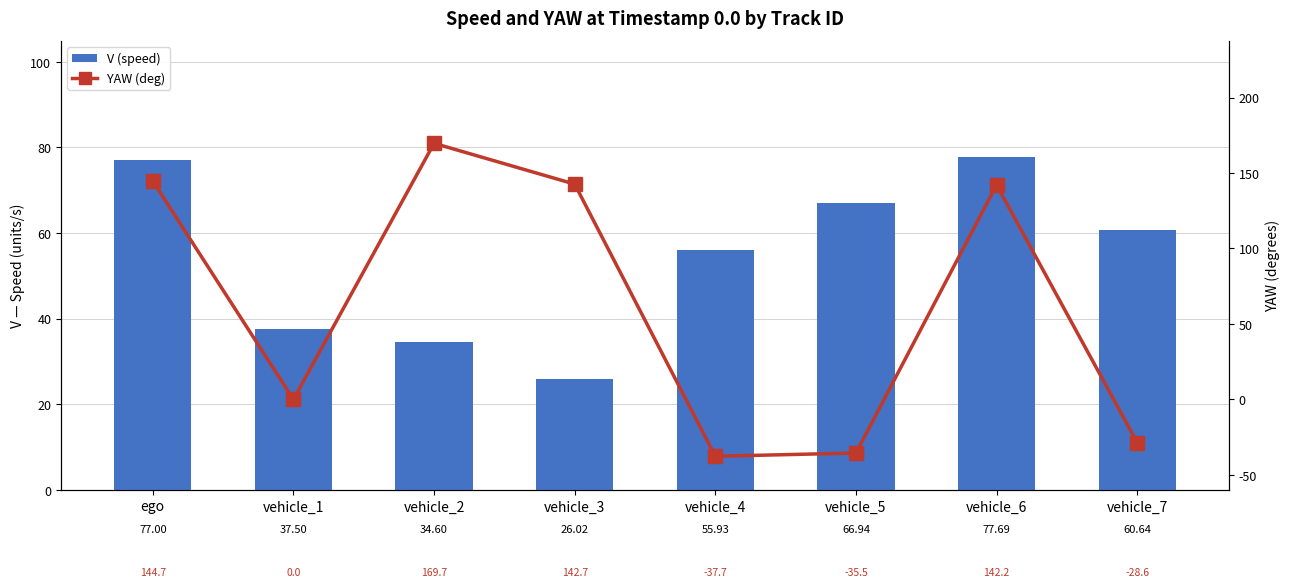

What is the spread (max minus min) of values at vehicle_4?

93.6